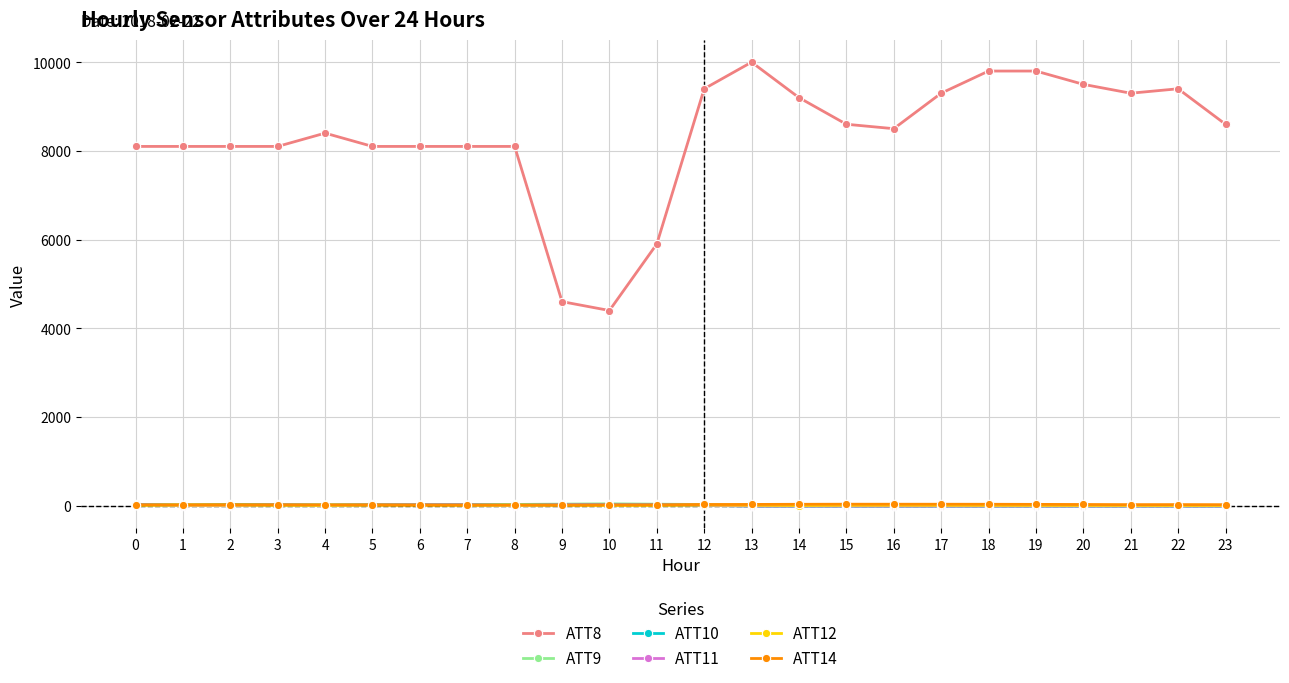

Which series has the largest range (max minus min)?

ATT8